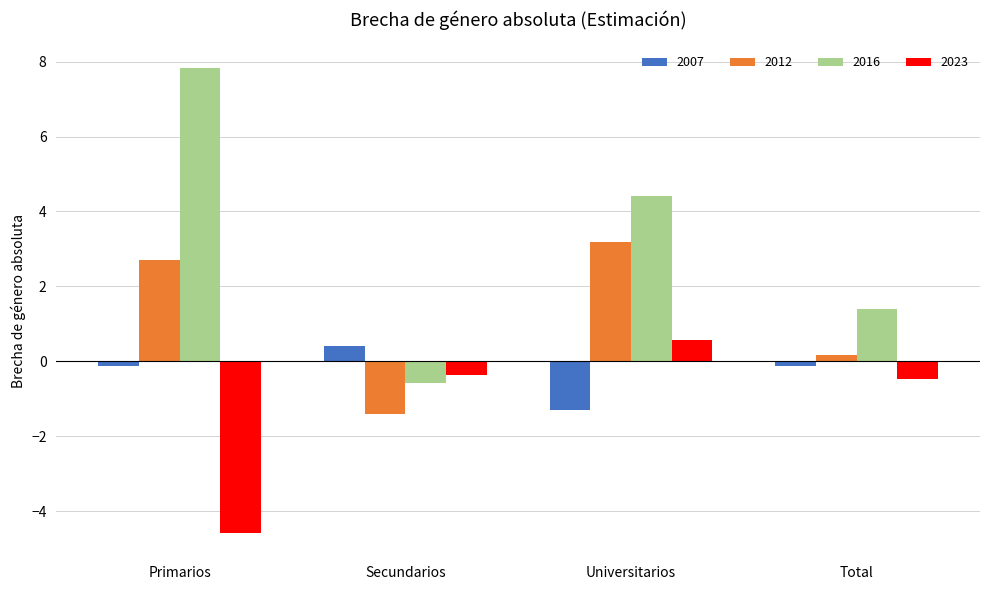

What is the spread (max minus min) of values at Total?

1.9